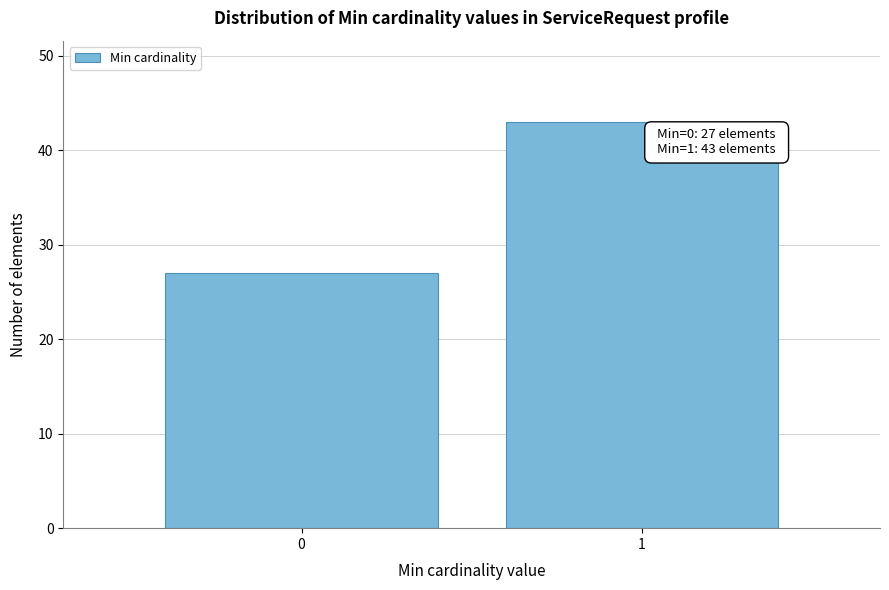

Reading left to right, list all the values displayed in this chart.

0=27	1=43